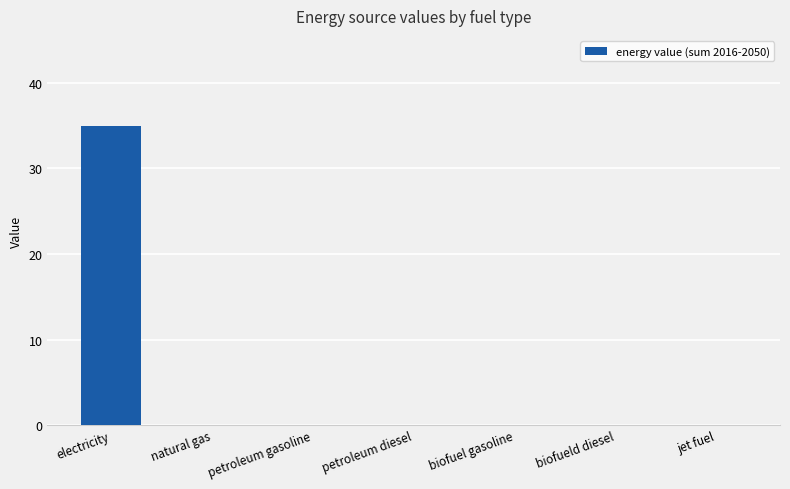

How many data points does each series have?

7